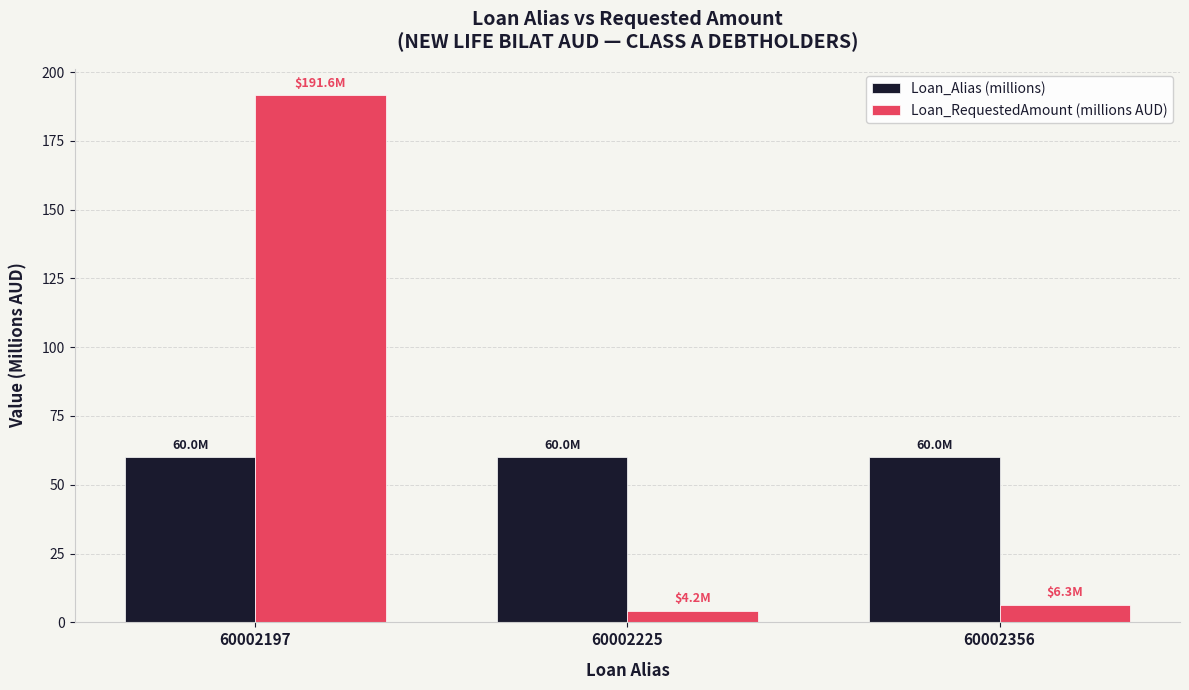

What is the average value of the Loan_RequestedAmount (millions AUD) series?

67.4